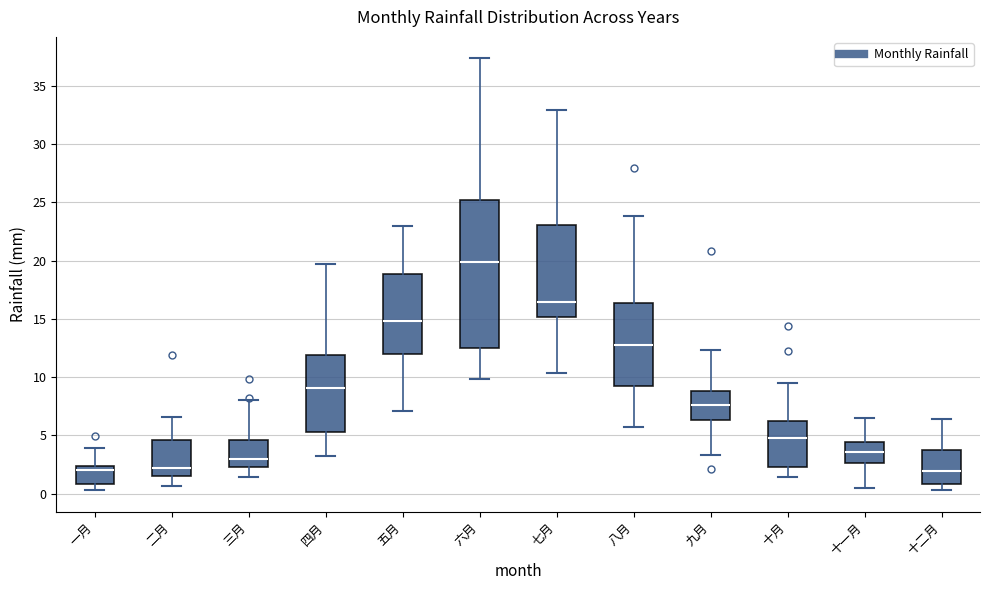

Comparing the boxes themselves (not the whiskers), which one is the tallest?

六月